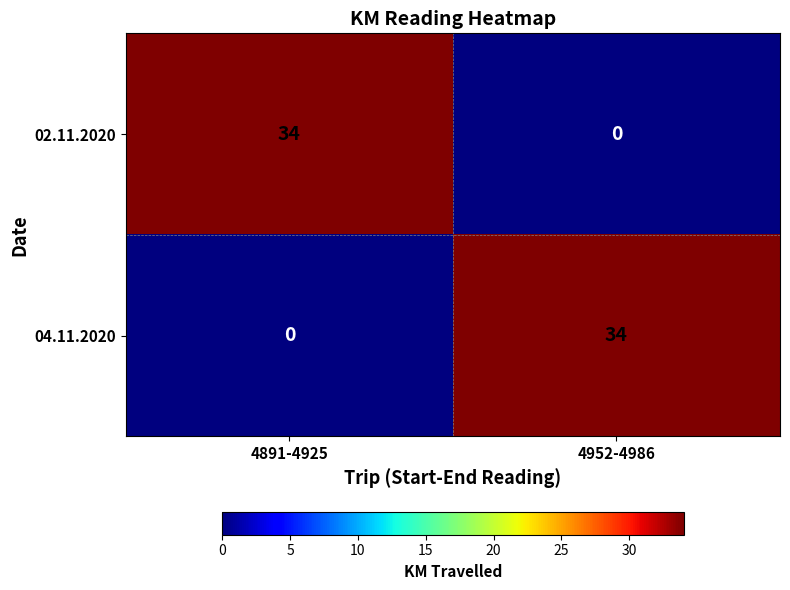

What is the sum of all 02.11.2020 values?

34